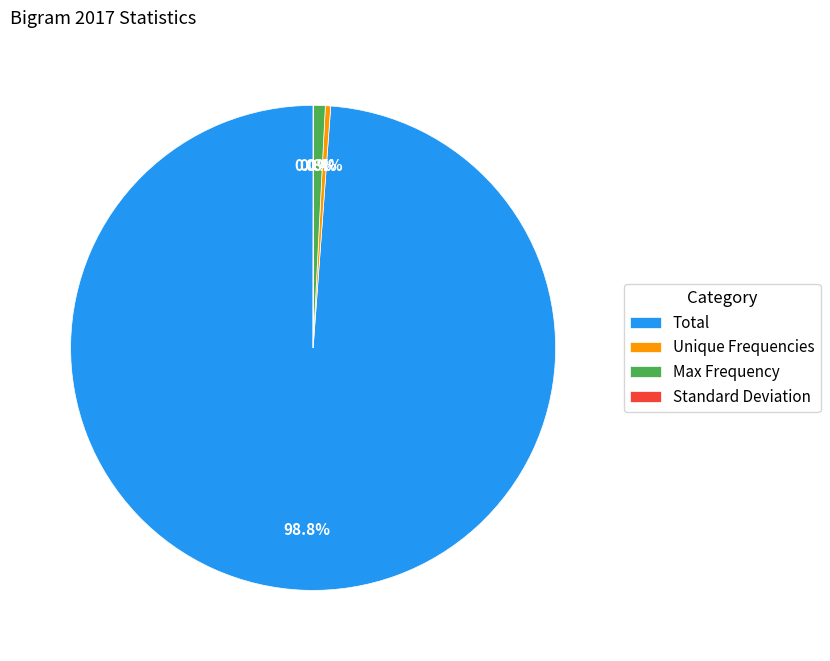

Does Total represent more than half of the total?

Yes